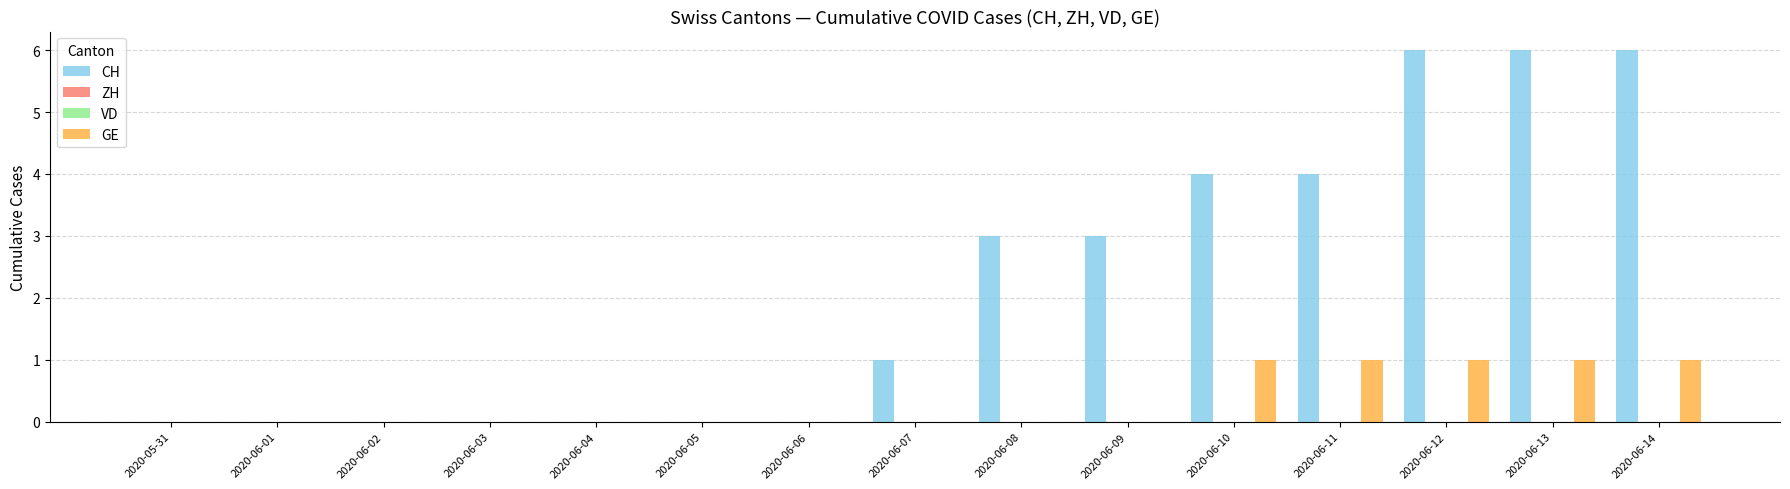

What is the highest value of the GE series?

1